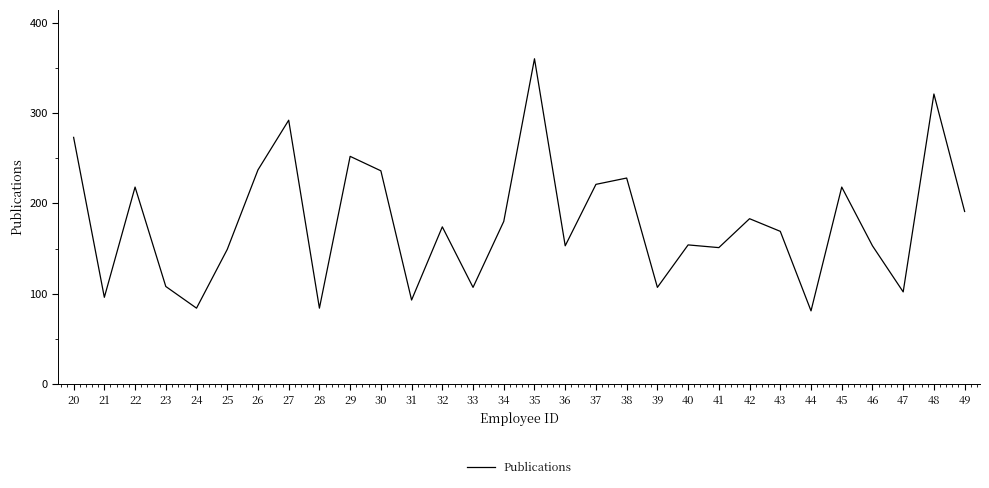

The value at 38 is 228. True or false?

True